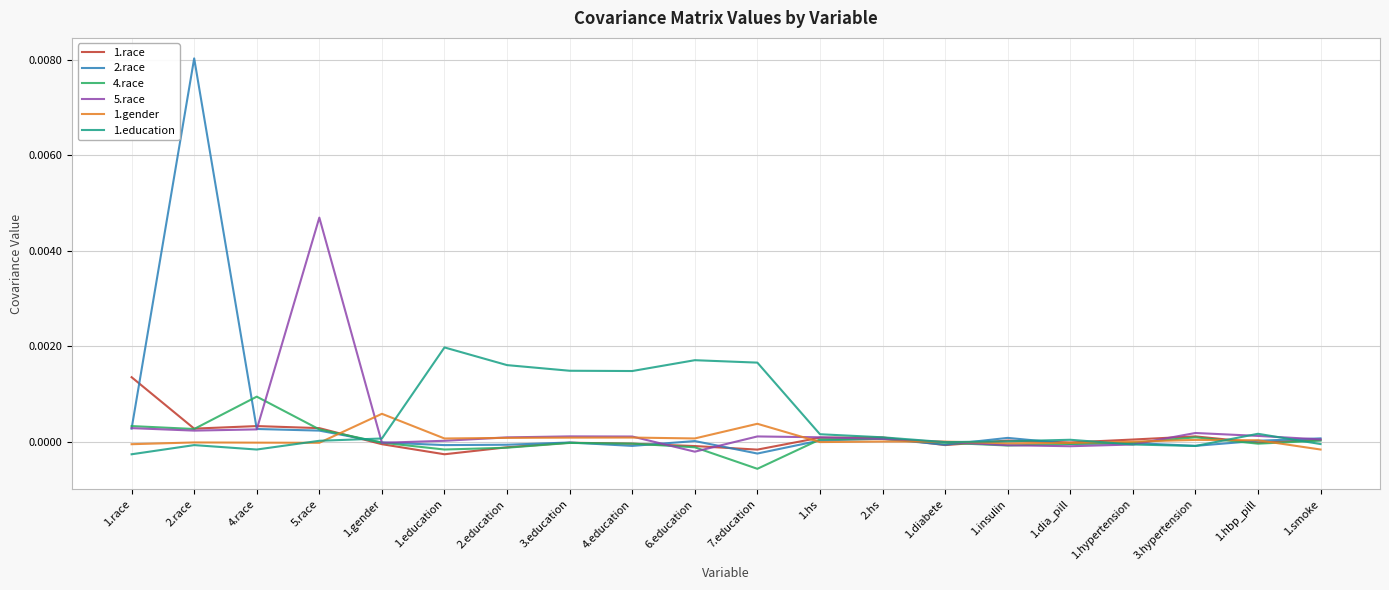

Which series has the widest spread of values?

2.race